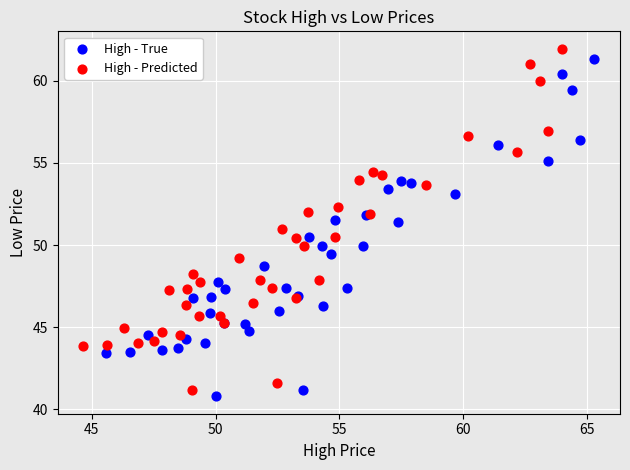

Which series reaches the maximum Y coordinate?

High - Predicted